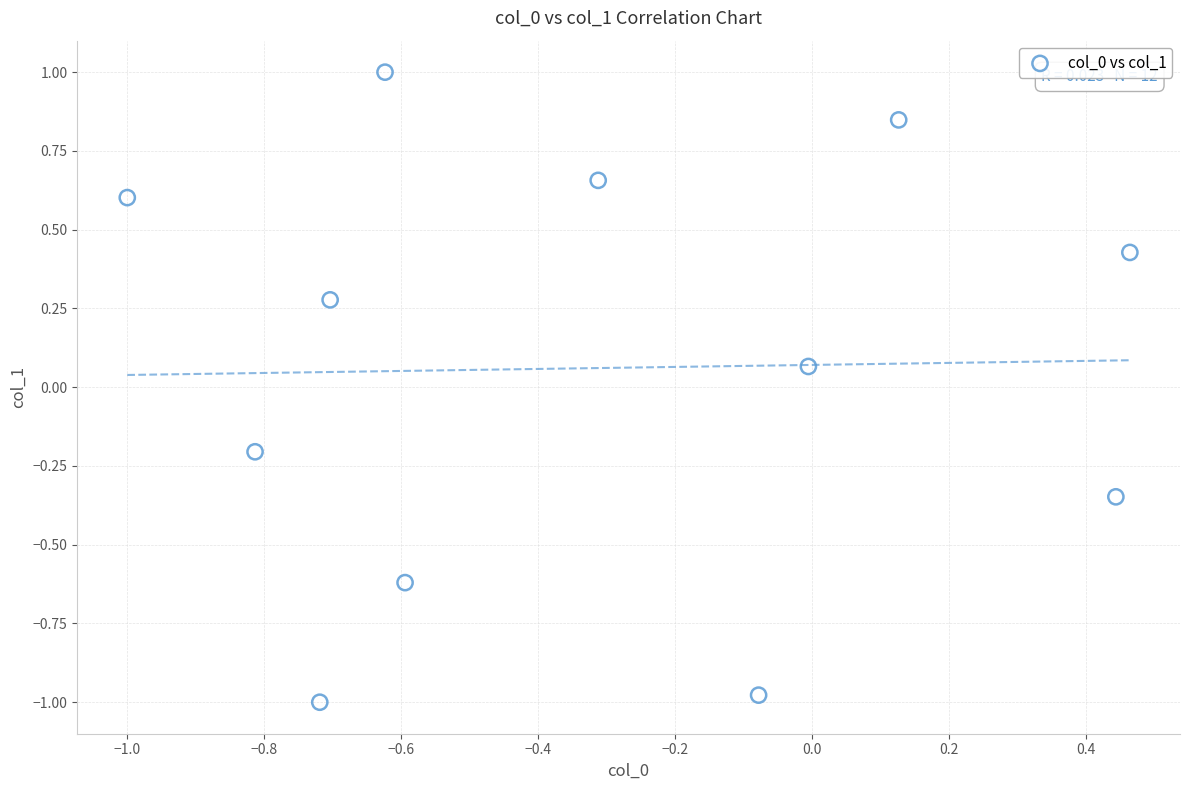

What is the range of Y values (max minus min)?

2.0